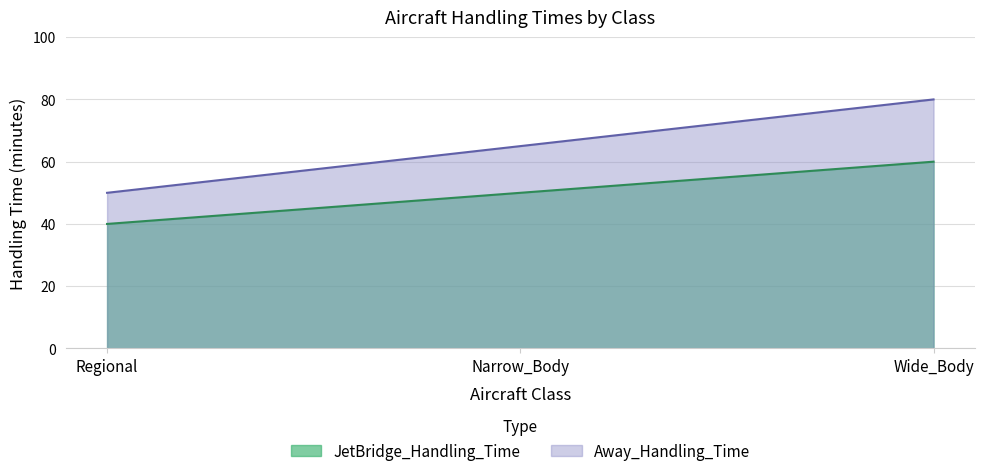

The value of Away_Handling_Time at Narrow_Body is 37. True or false?

False